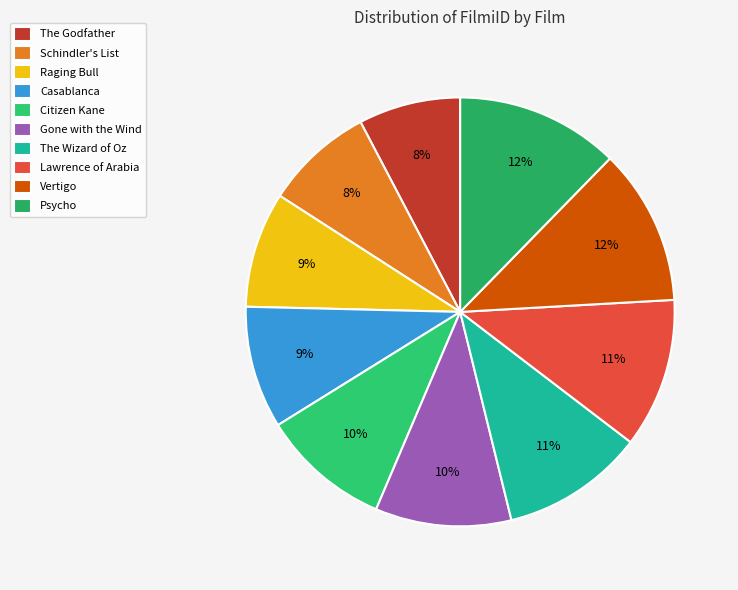

To the nearest percent, what portion does Psycho represent?

12%